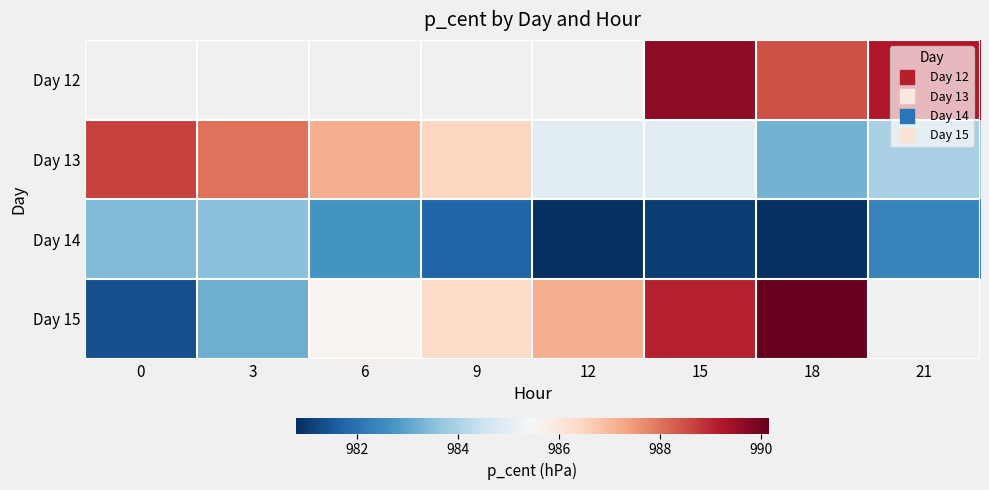

What is the difference between the Day 15 values at 12 and 18?

3.0